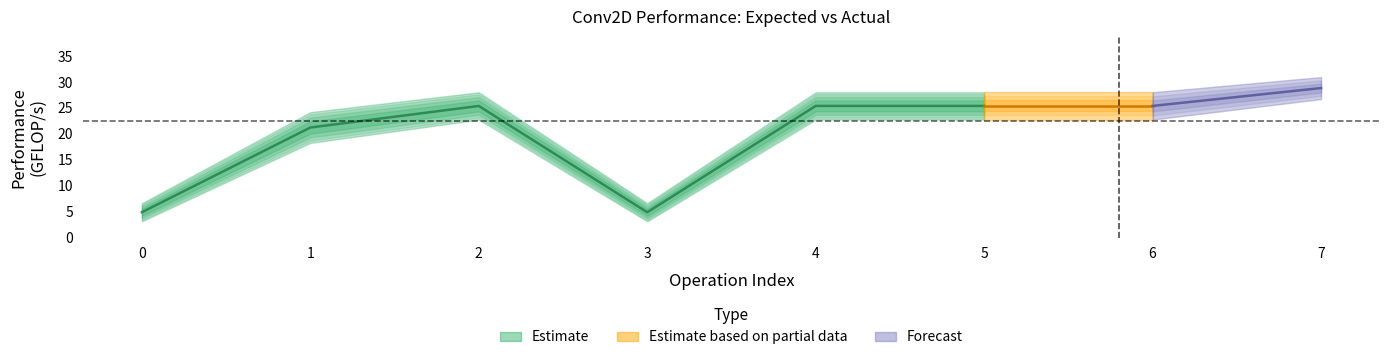

What is the spread (max minus min) of values at 5?

5.3